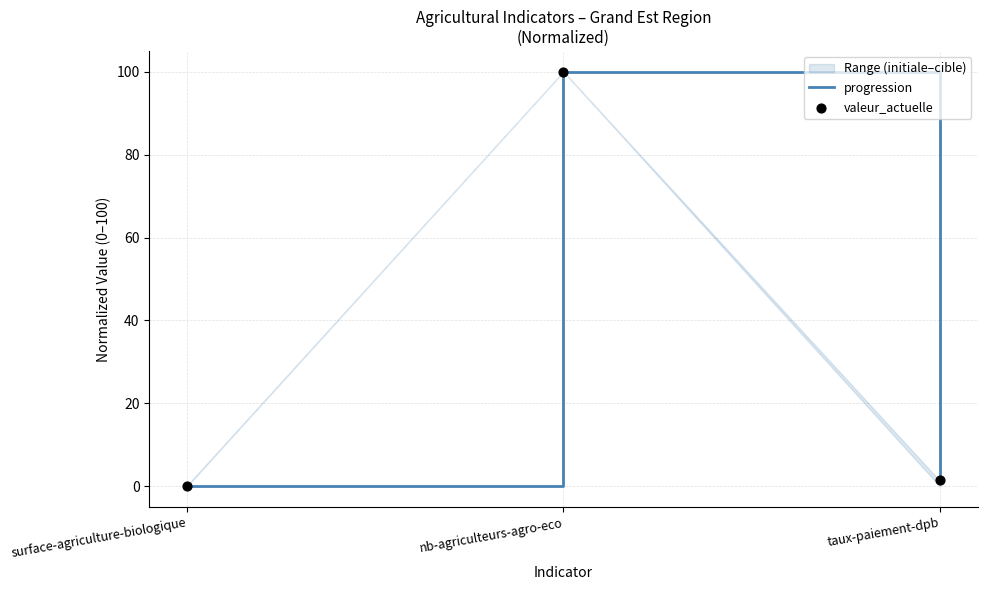

Which series contains the lowest Y value?

progression